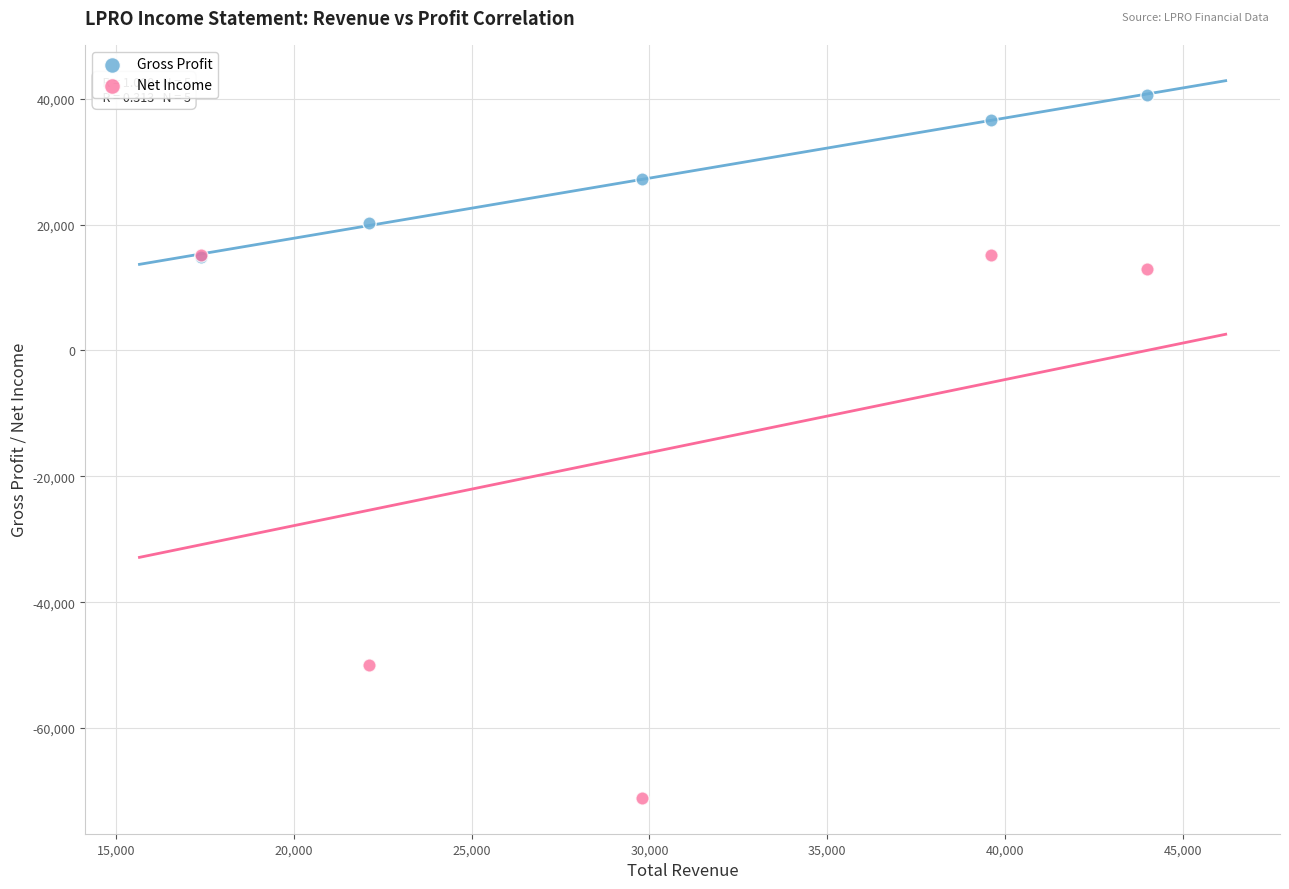

Which series has the largest Y range (max minus min)?

Net Income